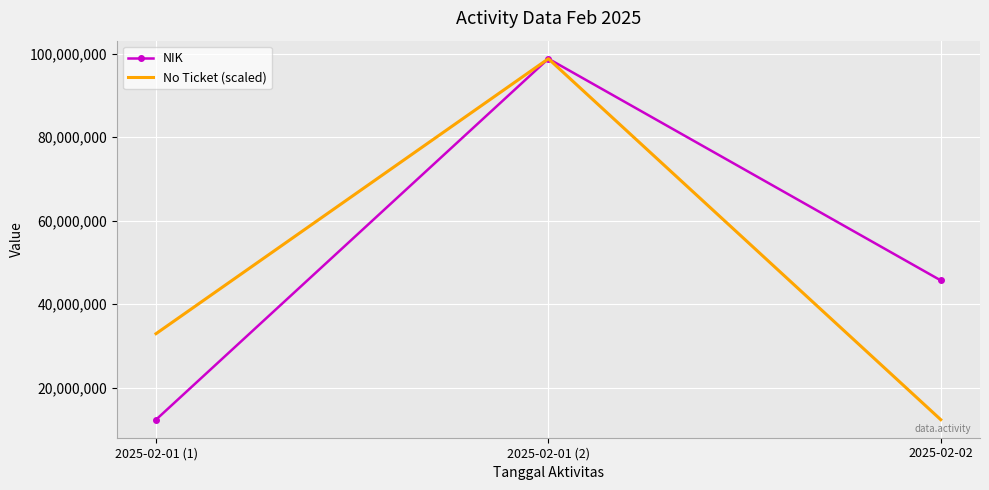

What is the highest value of the No Ticket (scaled) series?

98765321.0